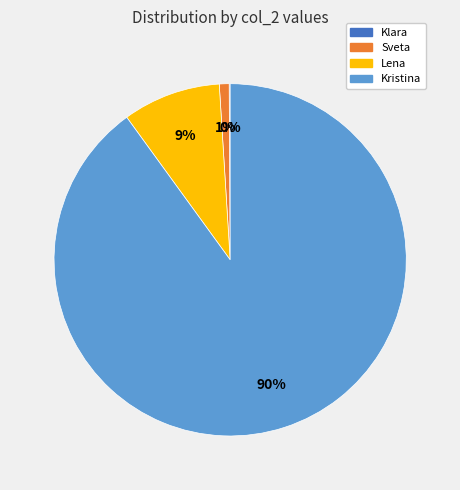

To the nearest percent, what portion does Lena represent?

9%